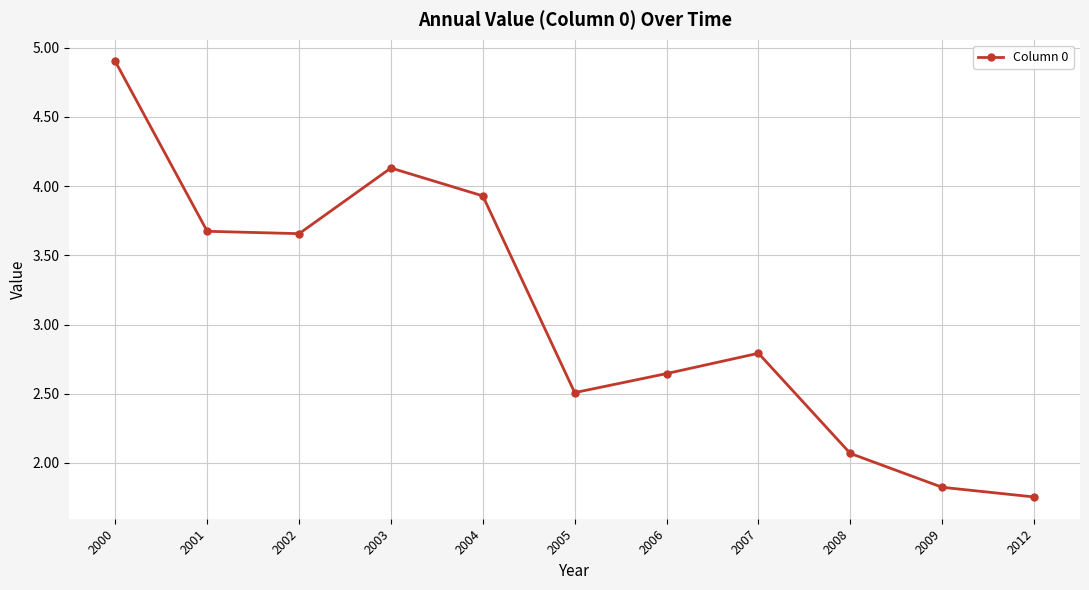

At which label is the value closest to 3?

2007